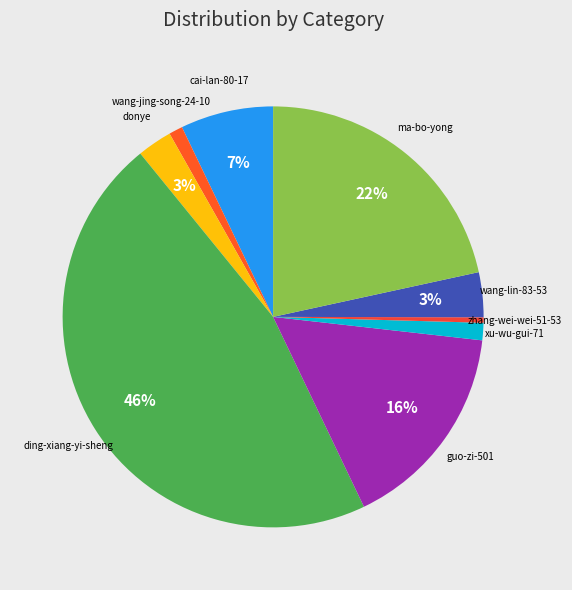

Which category has the smallest portion of the pie?

zhang-wei-wei-51-53